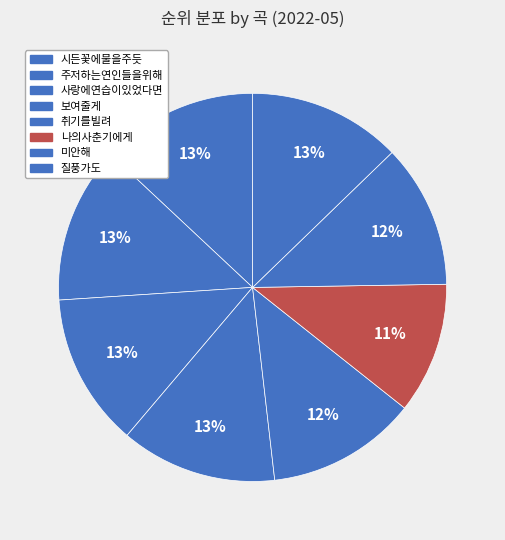

How many slices are in this pie chart?

8